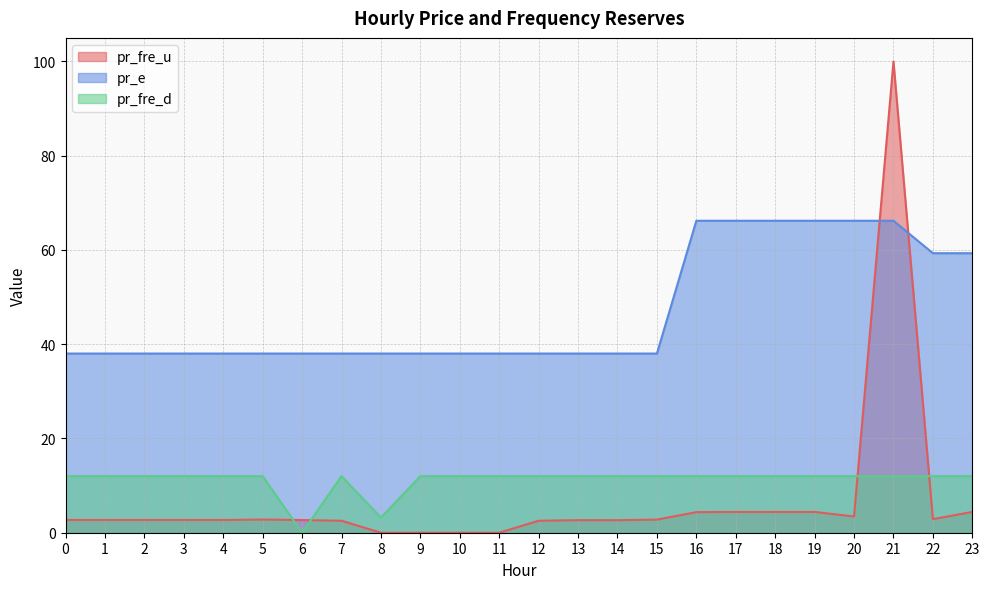

At which category does the chart reach its peak across all series?

21